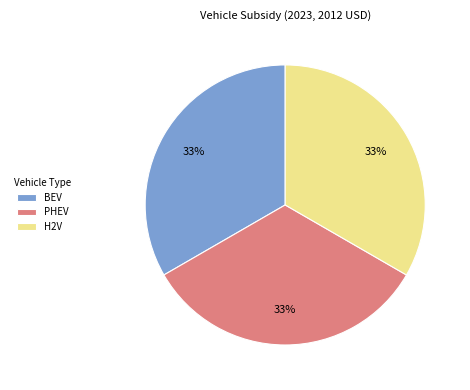

What is the ratio of the value at BEV to the value at PHEV?

1.0